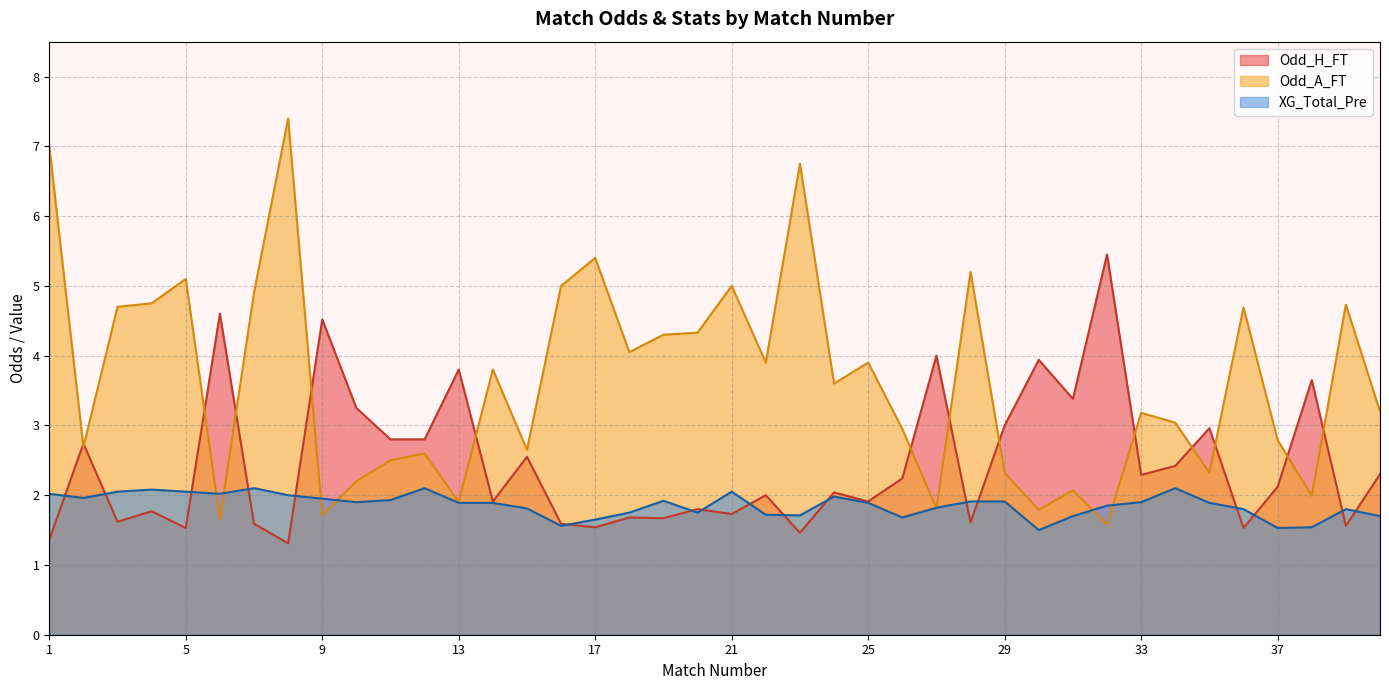

How many intersections are there between Odd_H_FT and Odd_A_FT?

14